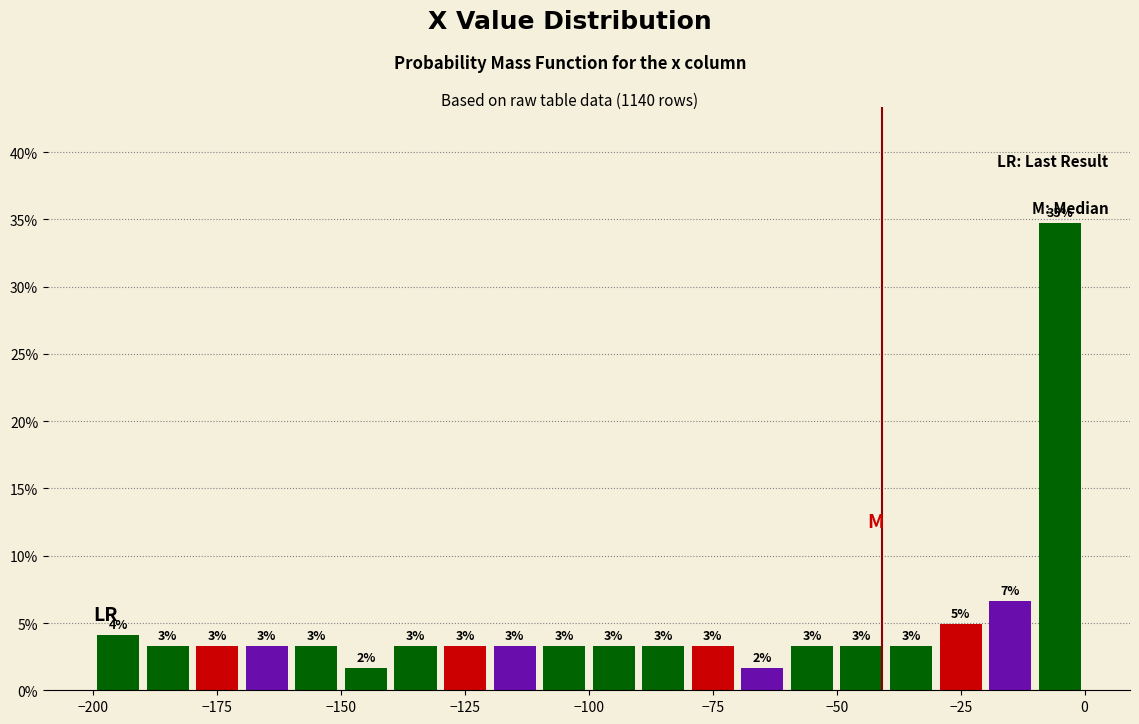

Around what value on the x-axis is the tallest bar? Give the approximate position of its centre, as read against the axis.

-5